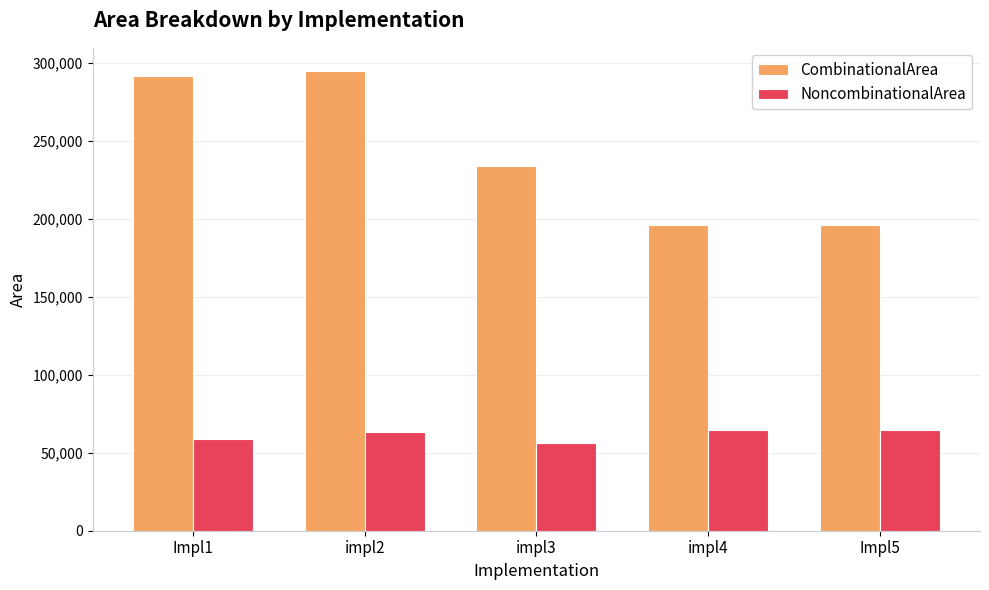

At impl4, list the series in order from smallest to largest.

NoncombinationalArea, CombinationalArea